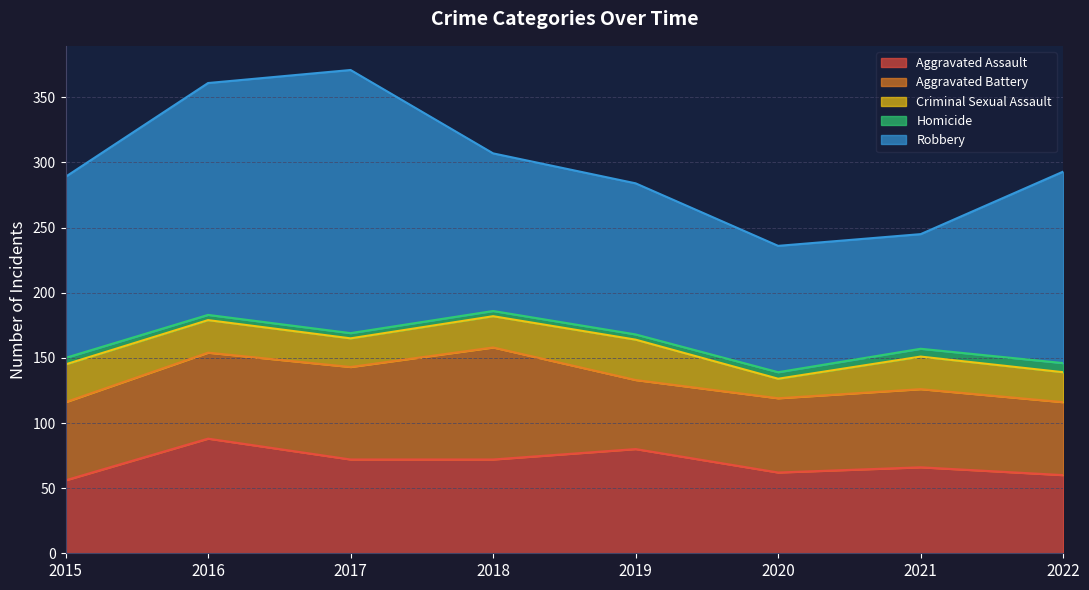

What is the value of the Aggravated Battery point at the 4th from the left?

86